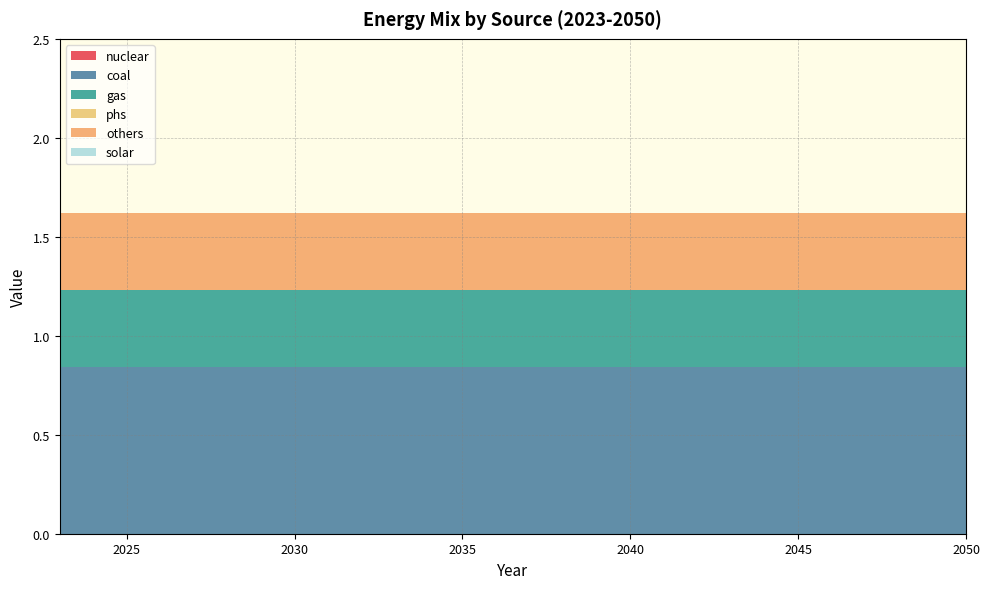

Reading left to right, extract all data points from this chart.

nuclear: 0.0	0.0	0.0	0.0	0.0	0.0	0.0	0.0	0.0	0.0	0.0	0.0	0.0	0.0	0.0	0.0	0.0	0.0	0.0	0.0	0.0	0.0	0.0	0.0	0.0	0.0	0.0	0.0
coal: 0.8	0.8	0.8	0.8	0.8	0.8	0.8	0.8	0.8	0.8	0.8	0.8	0.8	0.8	0.8	0.8	0.8	0.8	0.8	0.8	0.8	0.8	0.8	0.8	0.8	0.8	0.8	0.8
gas: 0.4	0.4	0.4	0.4	0.4	0.4	0.4	0.4	0.4	0.4	0.4	0.4	0.4	0.4	0.4	0.4	0.4	0.4	0.4	0.4	0.4	0.4	0.4	0.4	0.4	0.4	0.4	0.4
phs: 0.0	0.0	0.0	0.0	0.0	0.0	0.0	0.0	0.0	0.0	0.0	0.0	0.0	0.0	0.0	0.0	0.0	0.0	0.0	0.0	0.0	0.0	0.0	0.0	0.0	0.0	0.0	0.0
others: 0.4	0.4	0.4	0.4	0.4	0.4	0.4	0.4	0.4	0.4	0.4	0.4	0.4	0.4	0.4	0.4	0.4	0.4	0.4	0.4	0.4	0.4	0.4	0.4	0.4	0.4	0.4	0.4
solar: 0.0	0.0	0.0	0.0	0.0	0.0	0.0	0.0	0.0	0.0	0.0	0.0	0.0	0.0	0.0	0.0	0.0	0.0	0.0	0.0	0.0	0.0	0.0	0.0	0.0	0.0	0.0	0.0